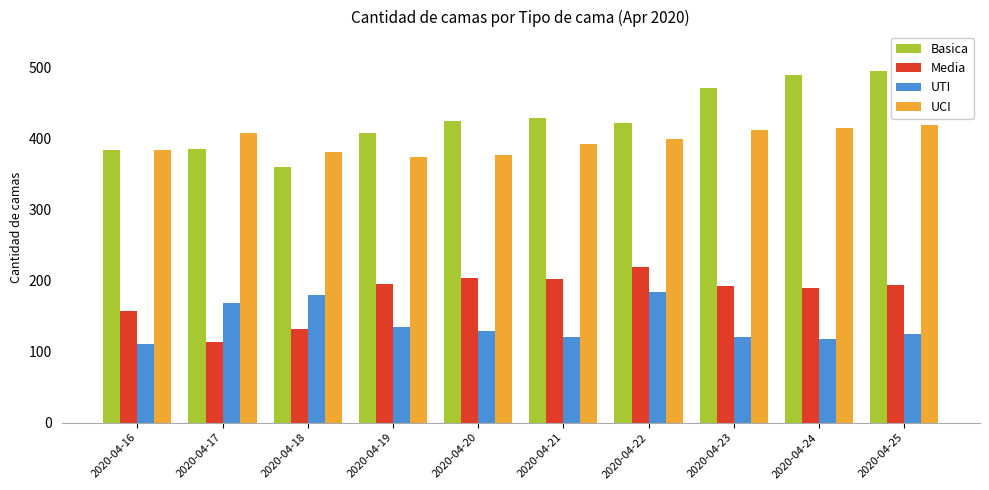

At how many categories does at least one series exceed 452?

3